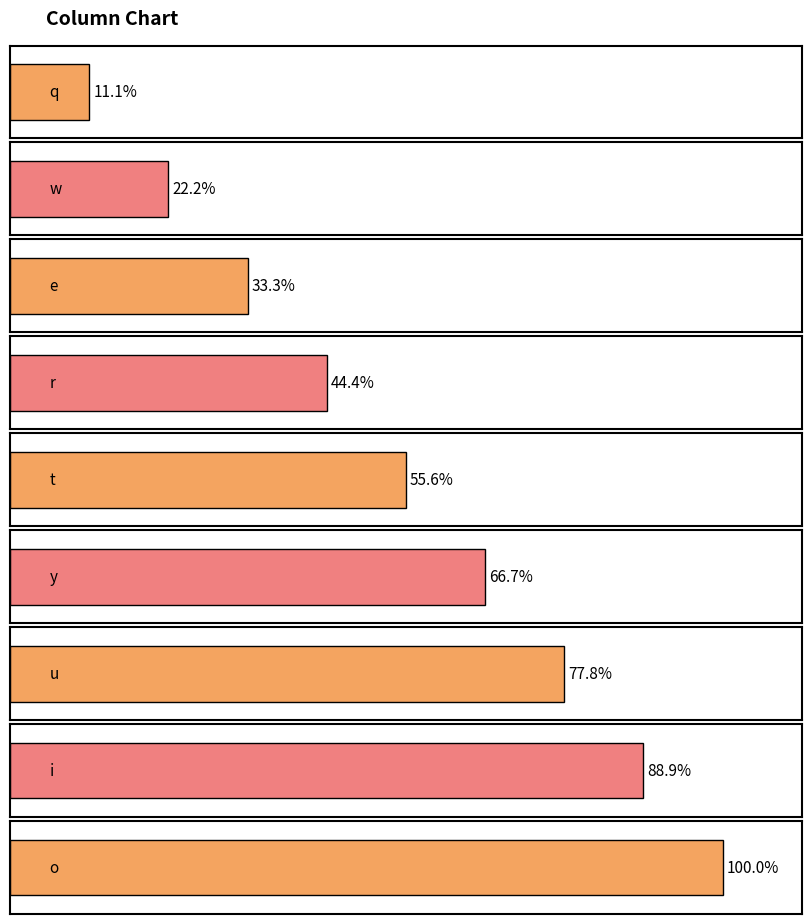

What position from the right is t?

5